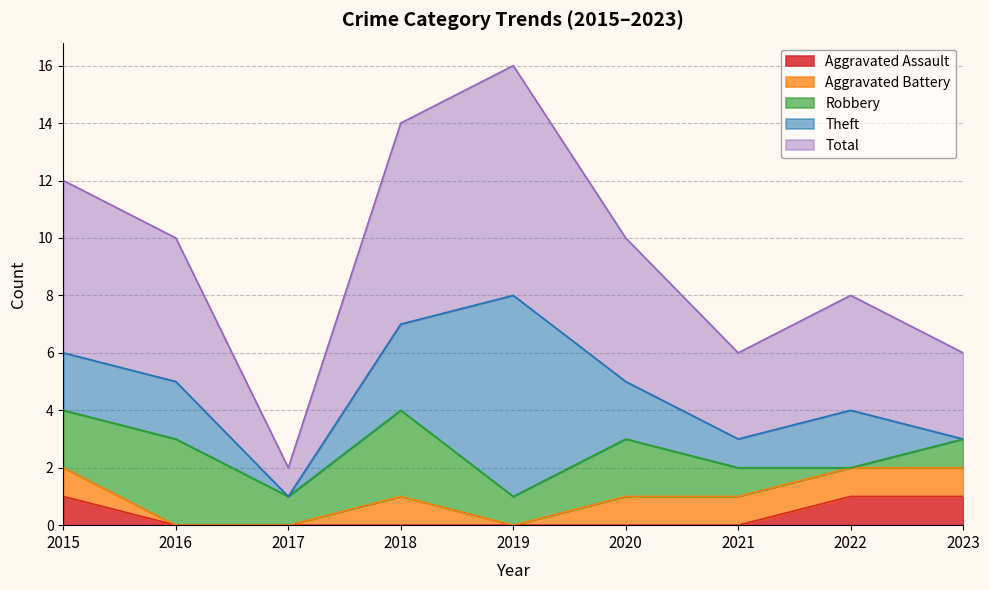

List the labels in order of Robbery value, smallest first.

2022, 2017, 2019, 2021, 2023, 2015, 2020, 2016, 2018